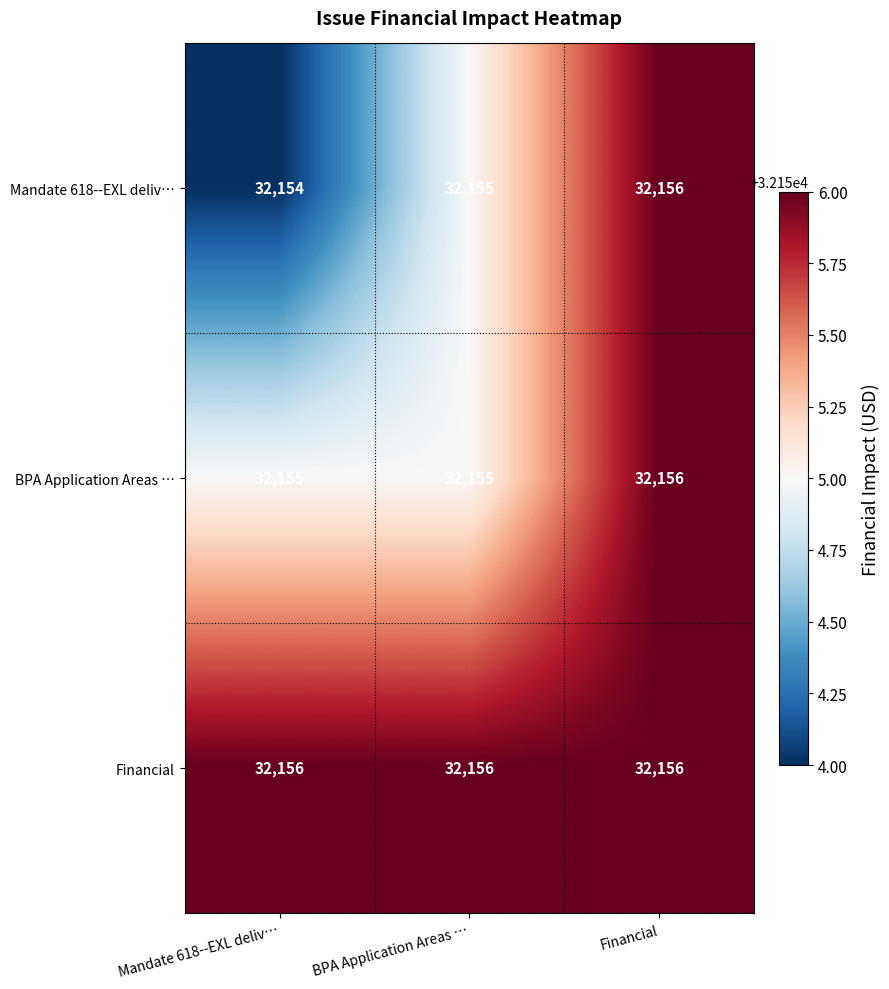

List the series in order of their overall mean, lowest first.

Mandate 618--EXL deliv…, BPA Application Areas …, Financial